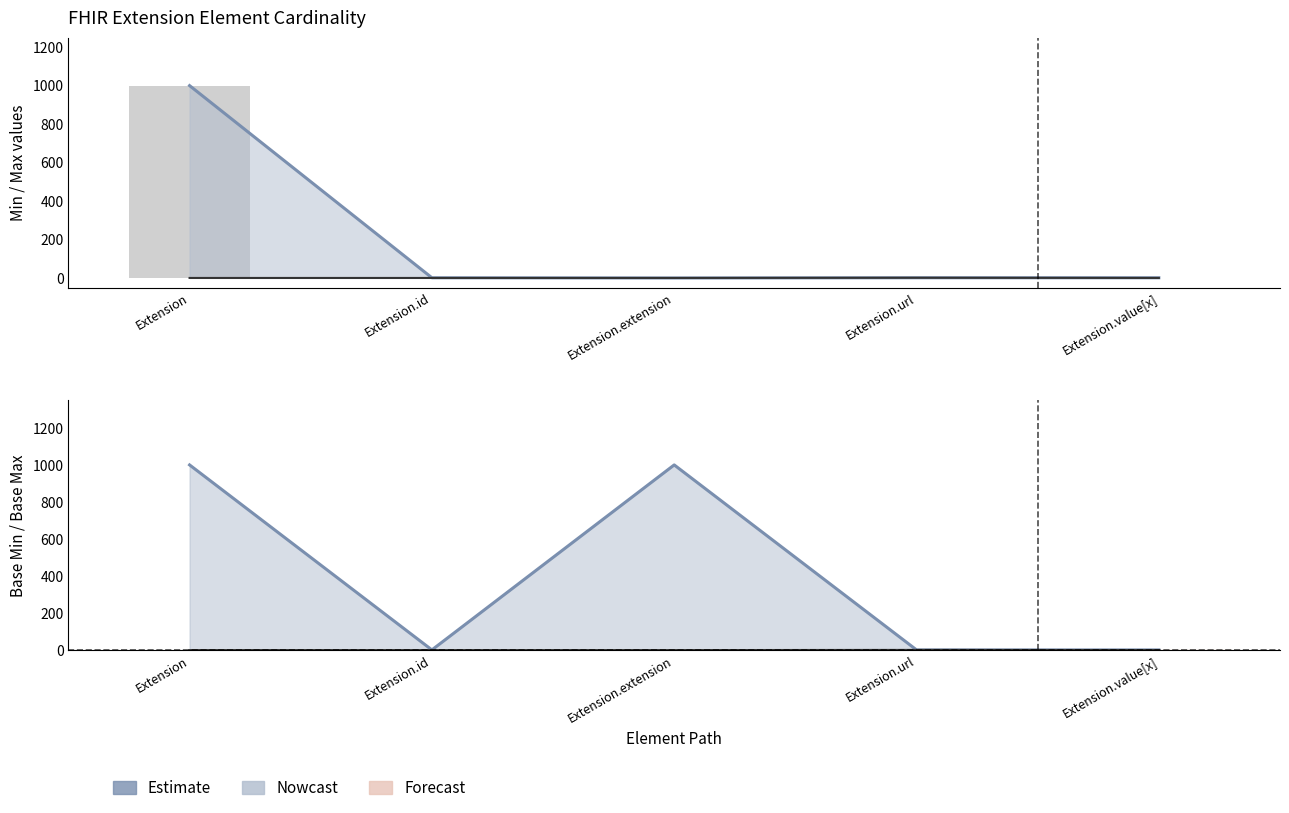

Reading left to right, transcribe all the data shown in this chart.

Max: 999	1	0	1	1
Min: 0	0	0	1	0
Base Max: 999	1	999	1	1
Base Min: 0	0	0	1	0